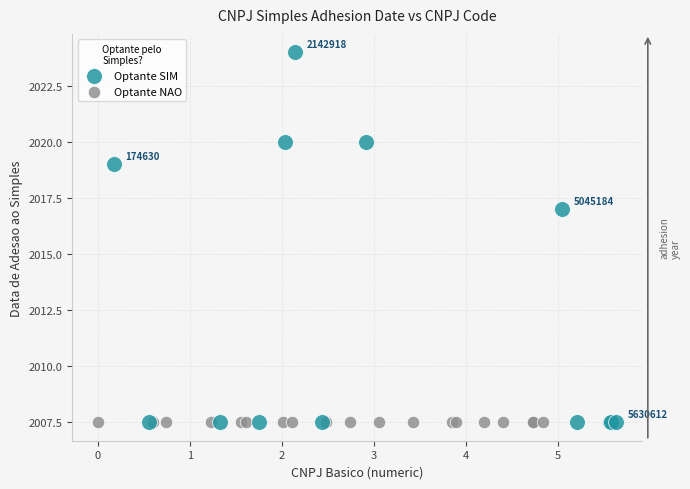

Which series reaches the maximum Y coordinate?

Optante SIM